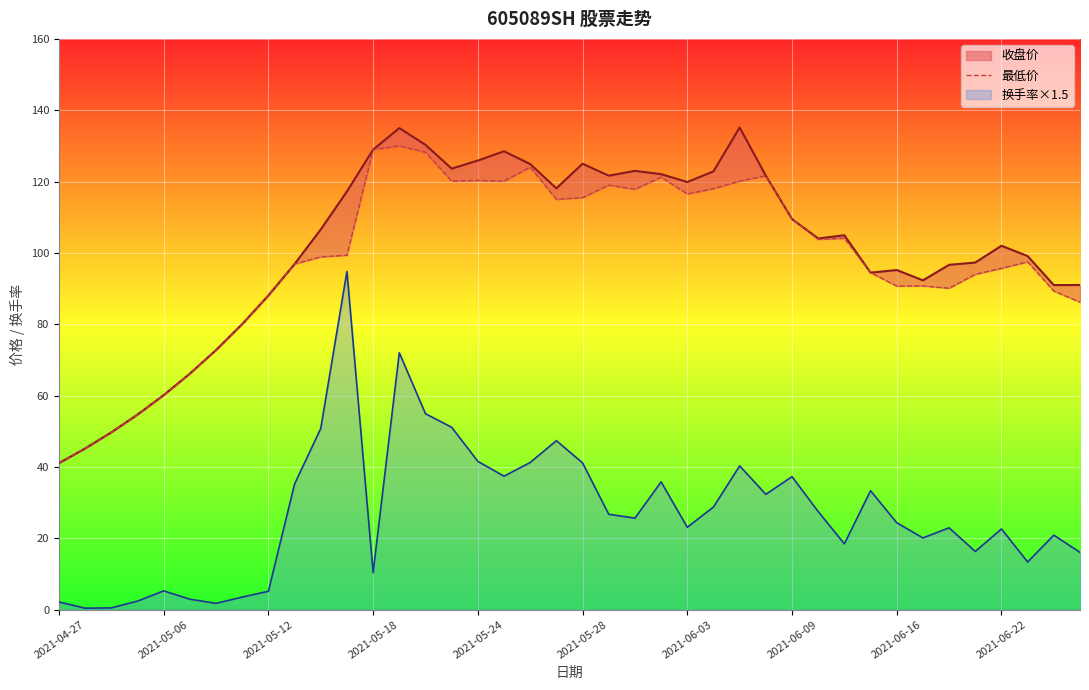

True or false: the data shows 120.1 at 15.

True